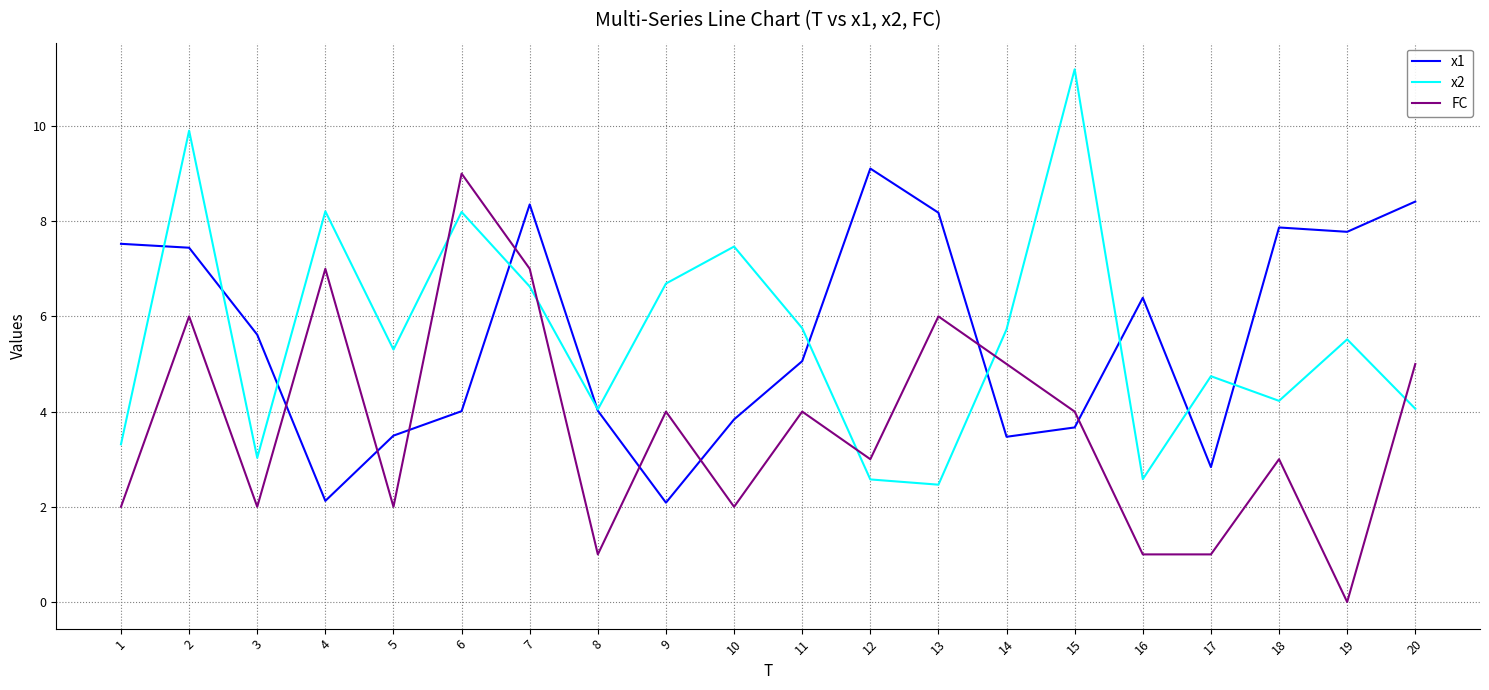

What is the total value across all series at 19?

13.3